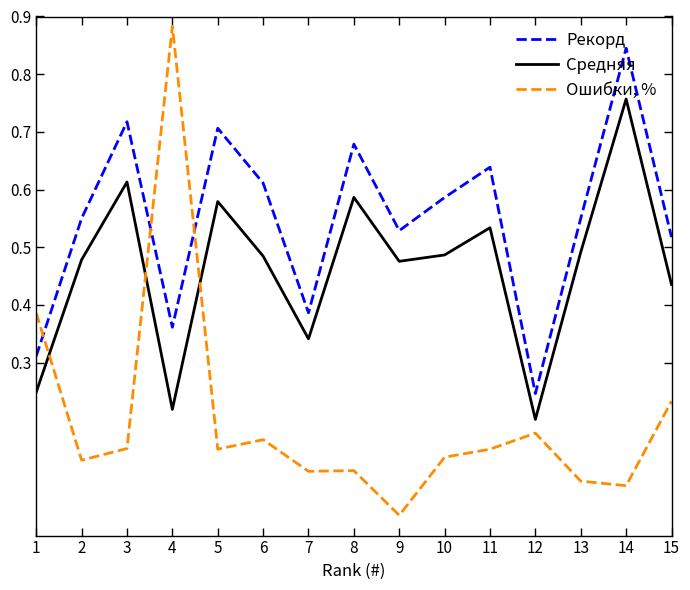

Is it true that Средняя equals 0.1 at 4?

False